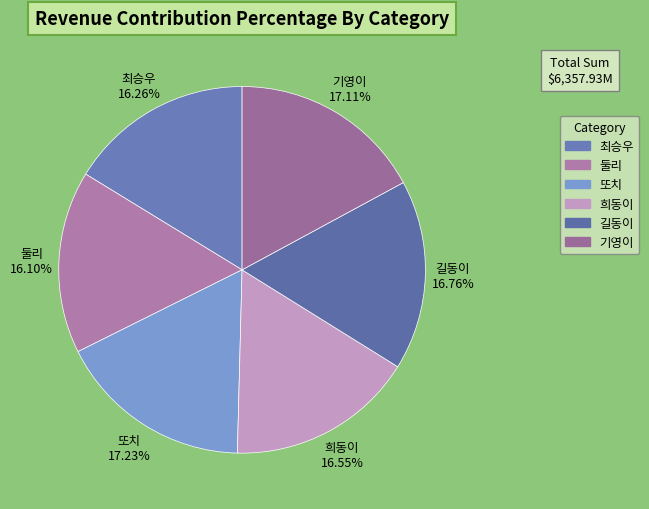

How many segments does this pie chart have?

6